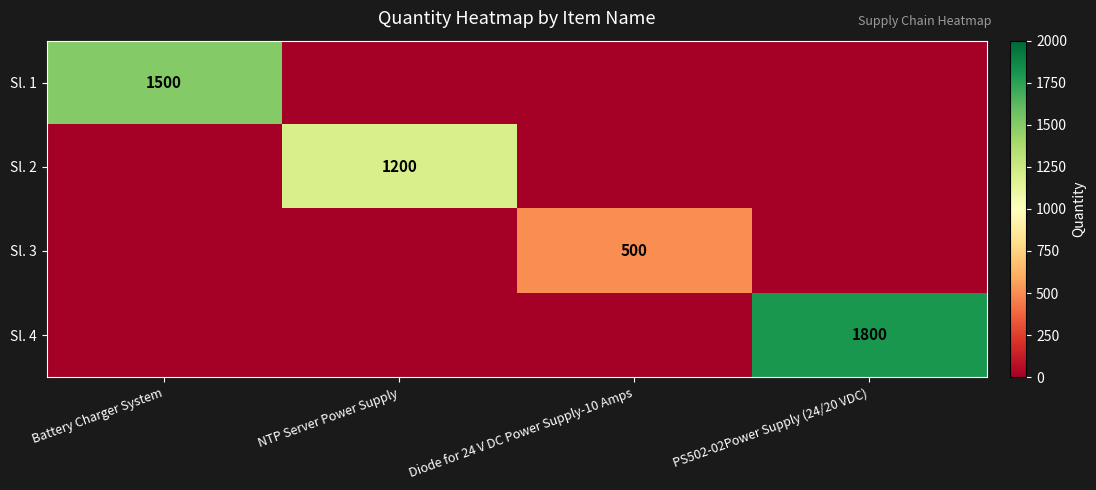

True or false: Sl. 3 has a value of 813 at Diode for 24 V DC Power Supply-10 Amps.

False